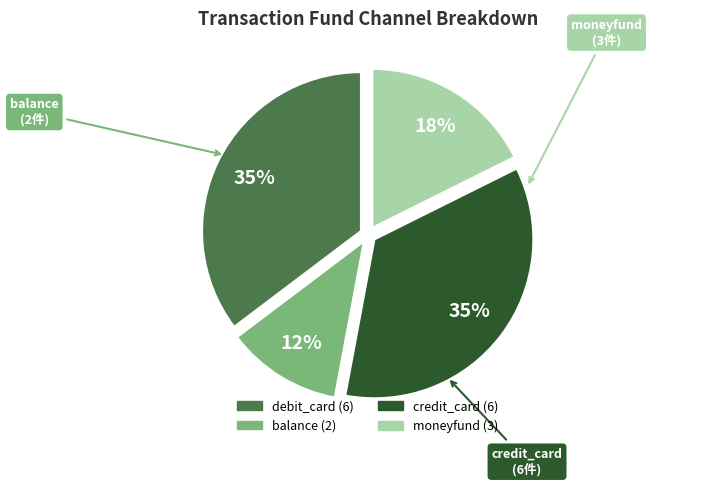

The debit_card slice represents 35% of the pie. True or false?

True